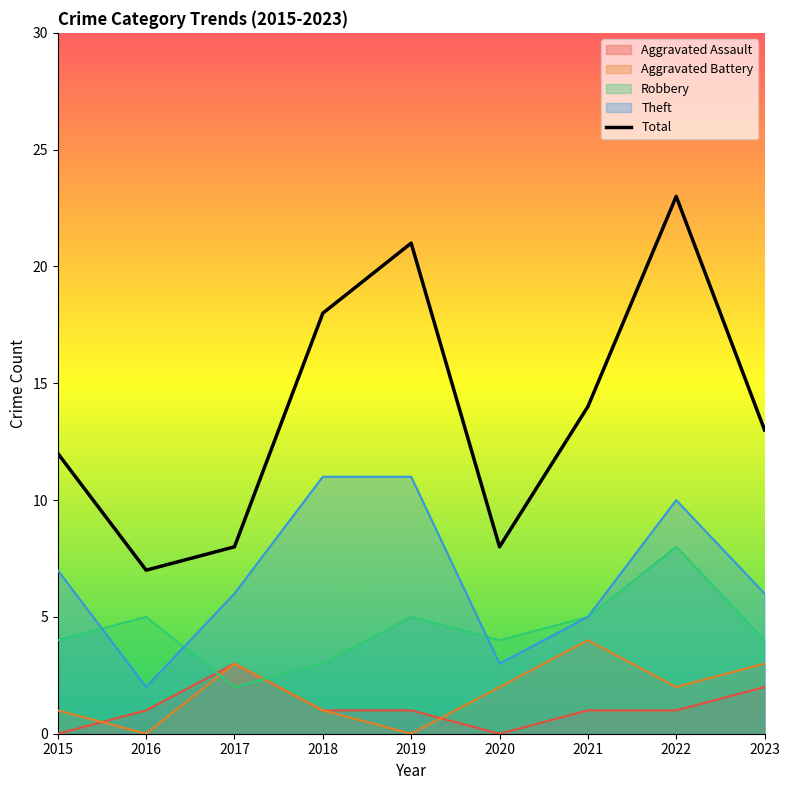

Reading left to right, transcribe all the data shown in this chart.

2015=12	2016=7	2017=8	2018=18	2019=21	2020=8	2021=14	2022=23	2023=13